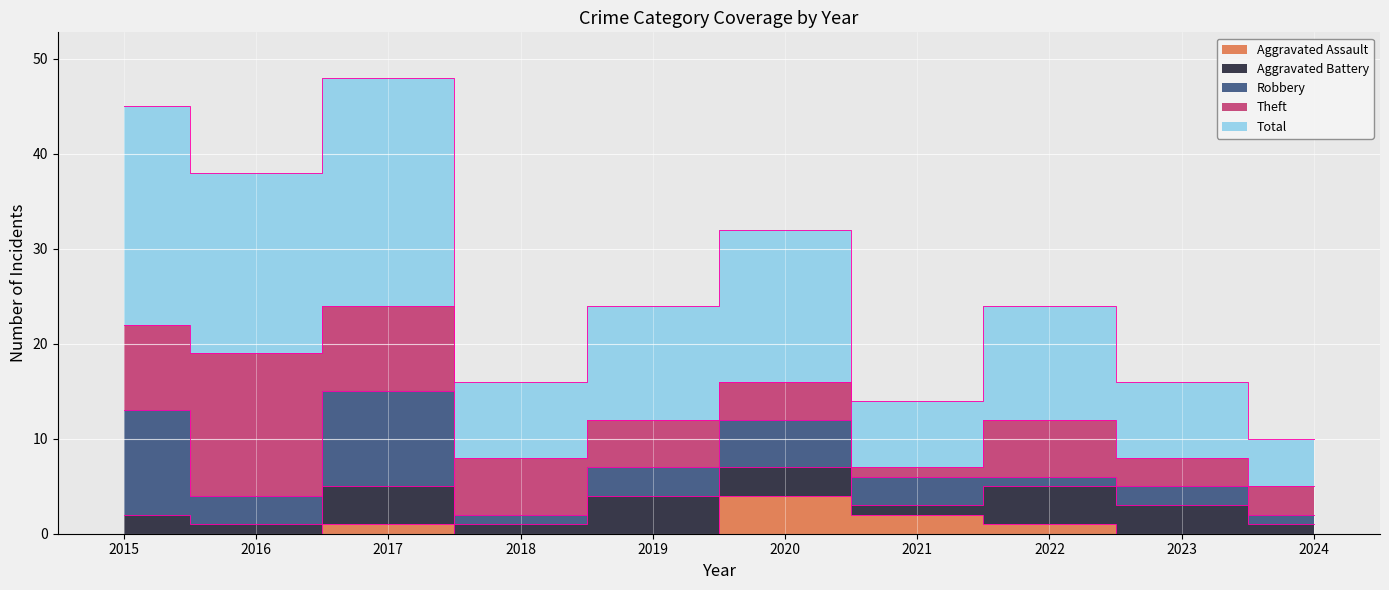

At which category does the chart reach its peak across all series?

2017